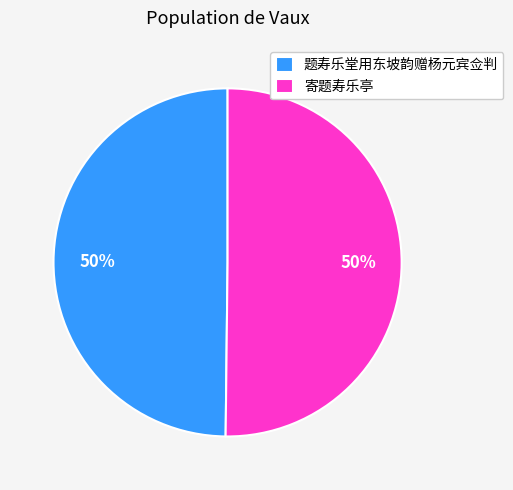

Count the number of slices in the pie.

2